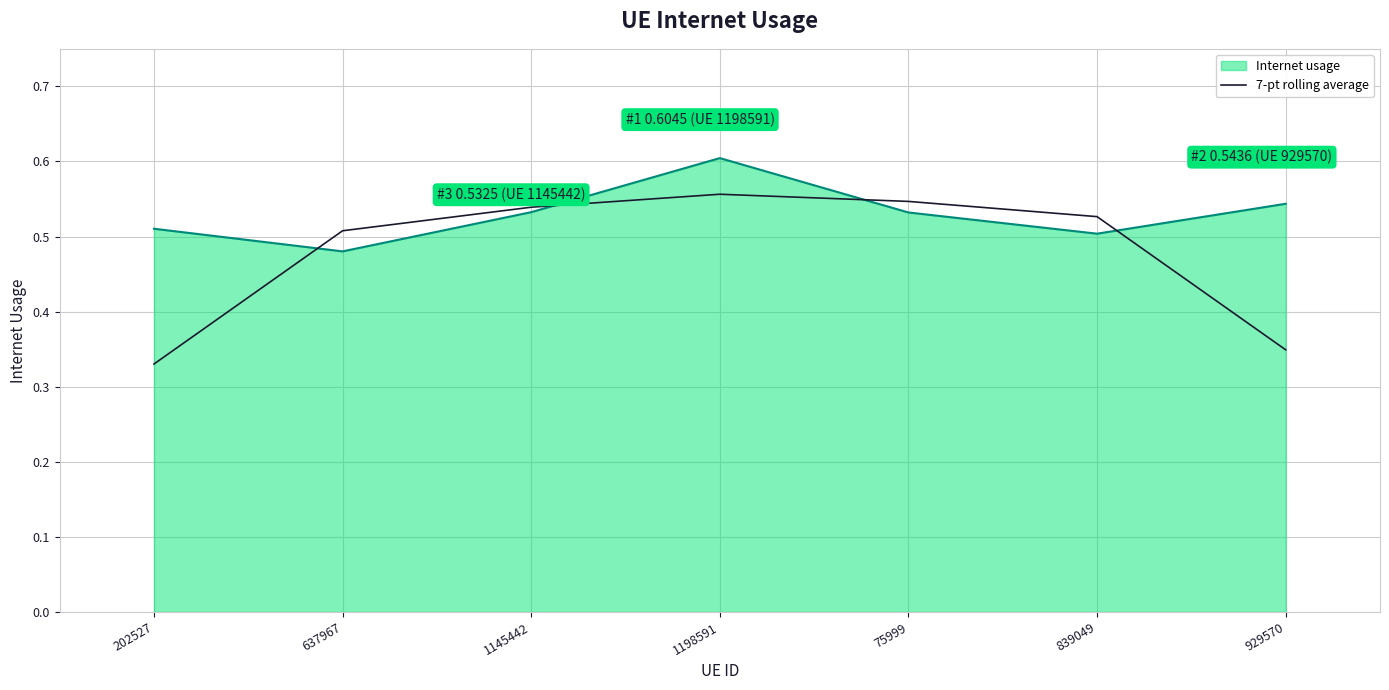

At which label is 7-pt rolling average closest to 0?

202527